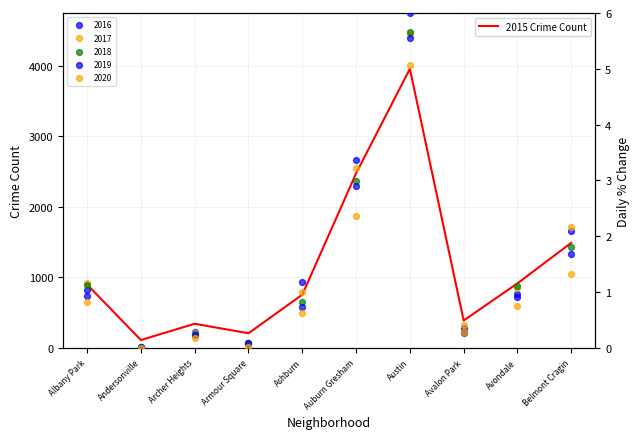

Approximately how many times larger is the value at Ashburn compared to Archer Heights?

2.2